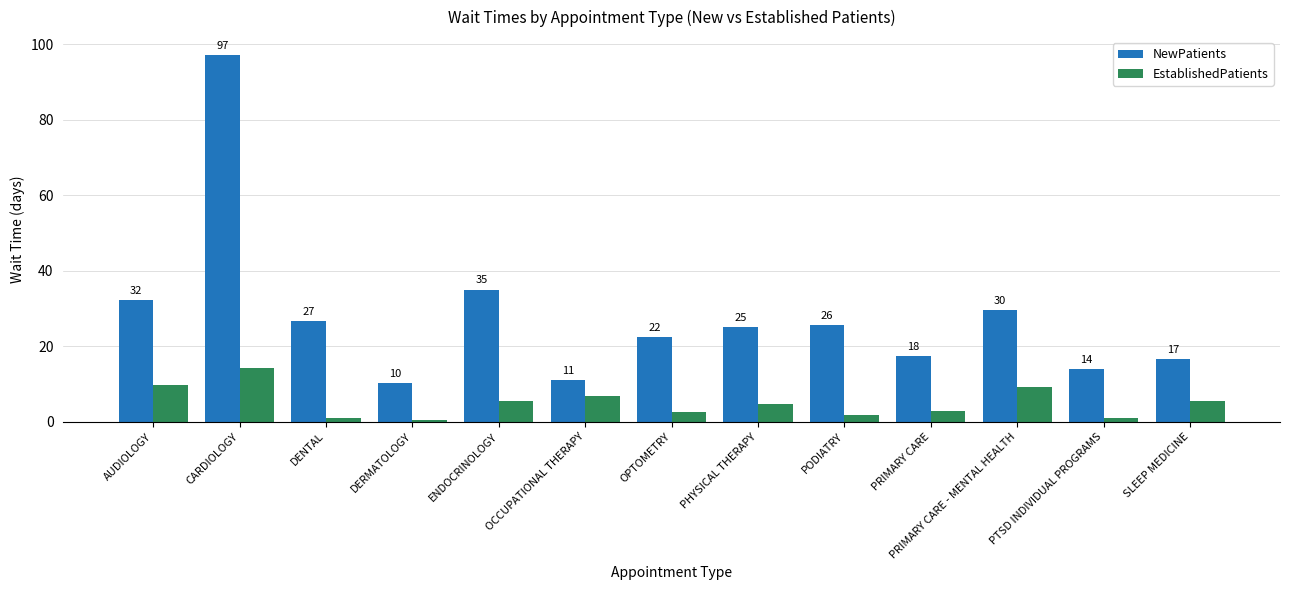

At which category does the chart reach its peak across all series?

CARDIOLOGY